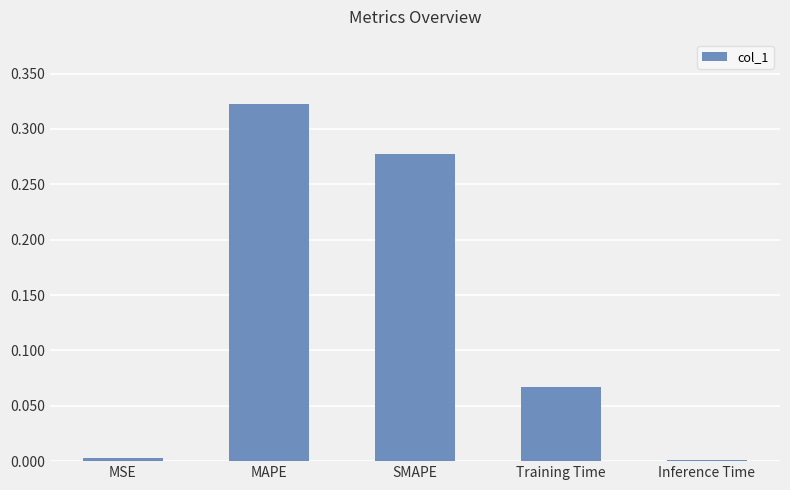

What is the sum of all values?

0.7